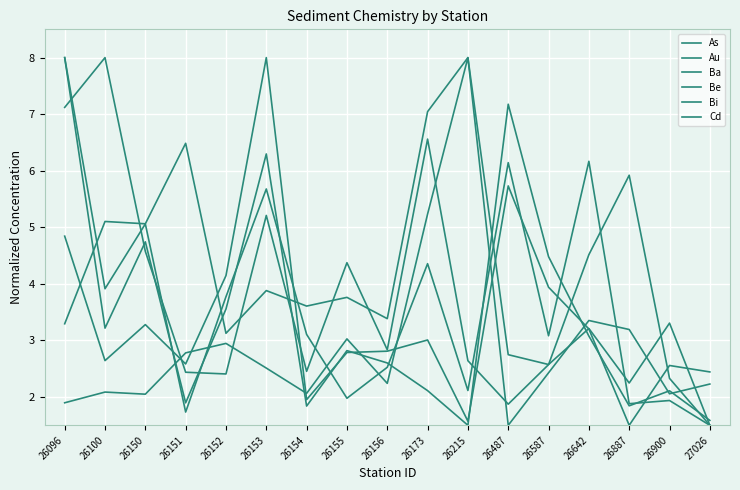

What is the difference between the second highest and minimum values in the As series?

4.7